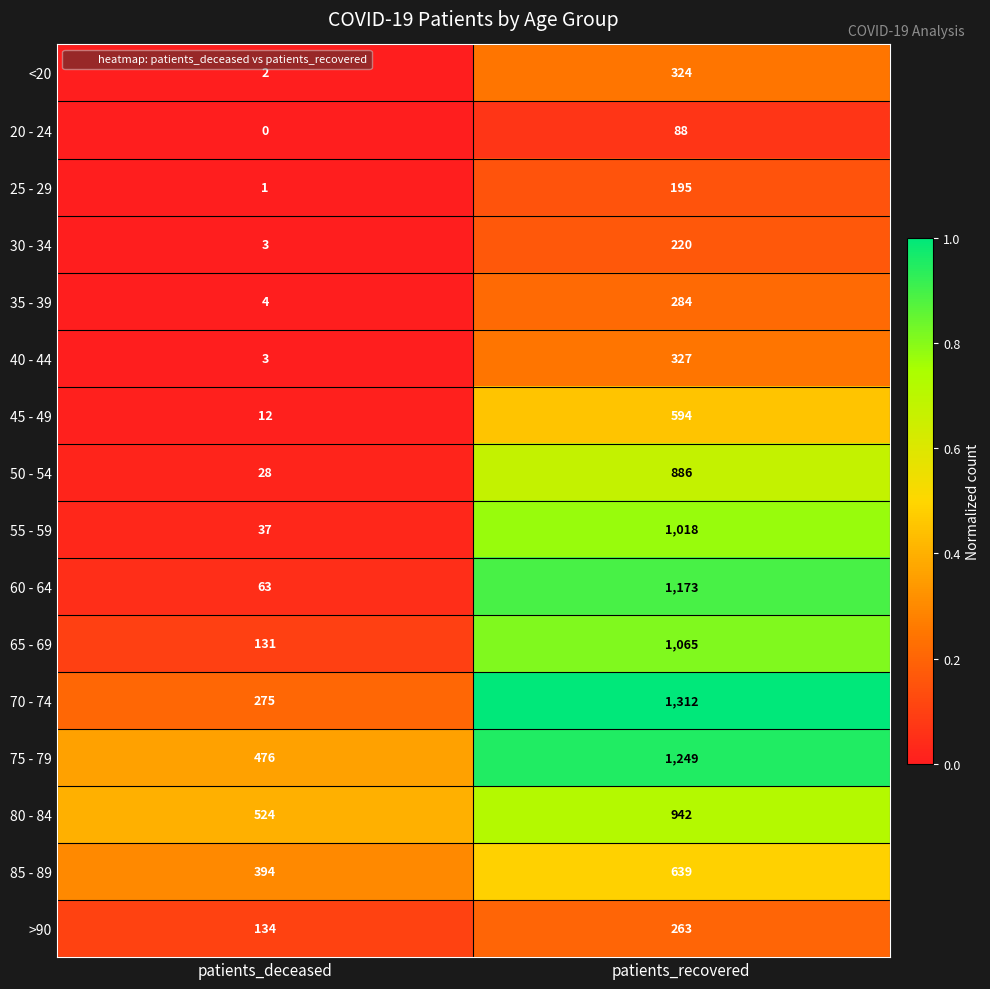

The 45 - 49 series shows 594 at patients_recovered. True or false?

True